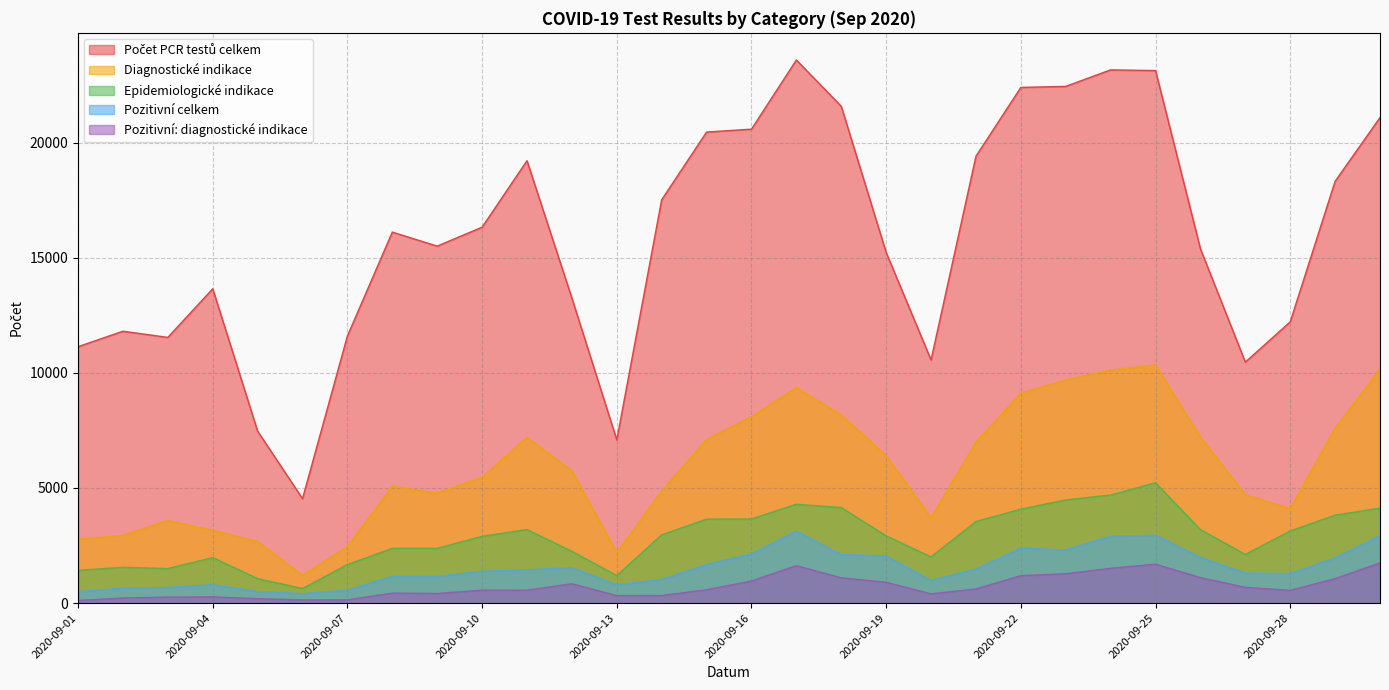

True or false: Diagnostické indikace and Epidemiologické indikace intersect in this chart.

False